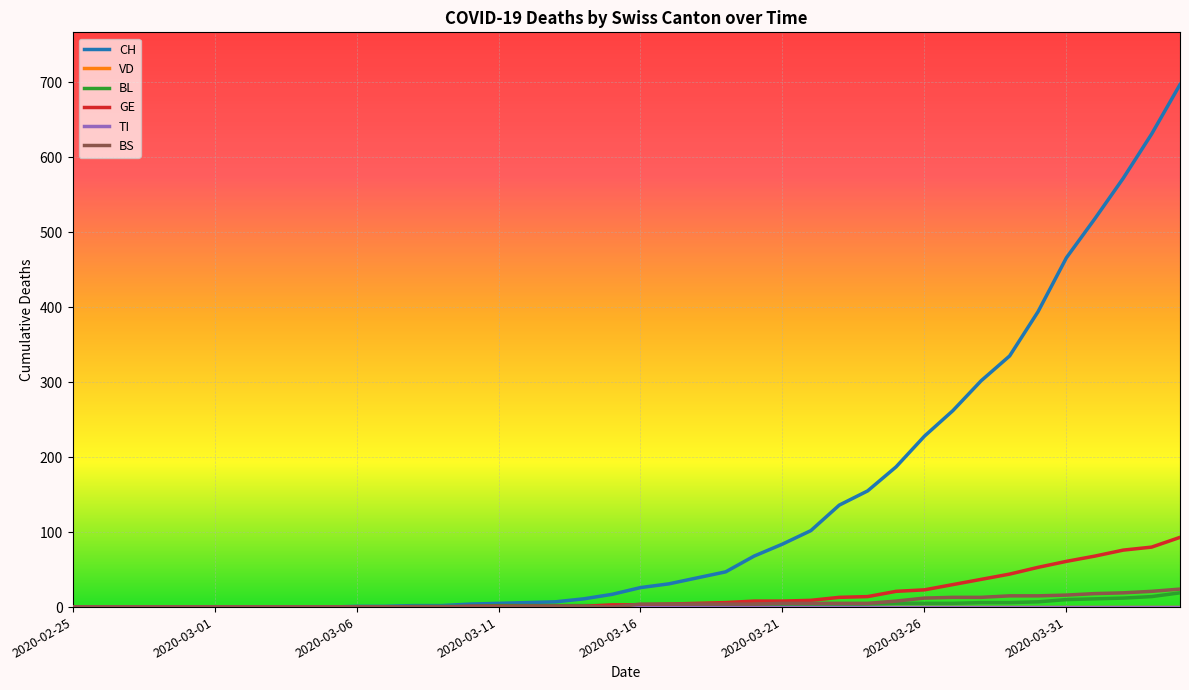

Does the chart display data point markers on the line(s)?

No